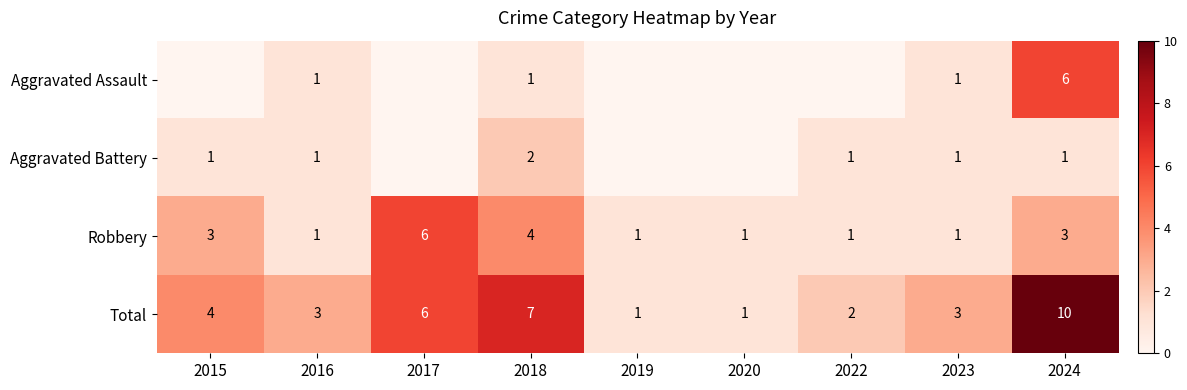

Is the value of Total at 2019 greater than the value of Aggravated Assault at 2024?

No